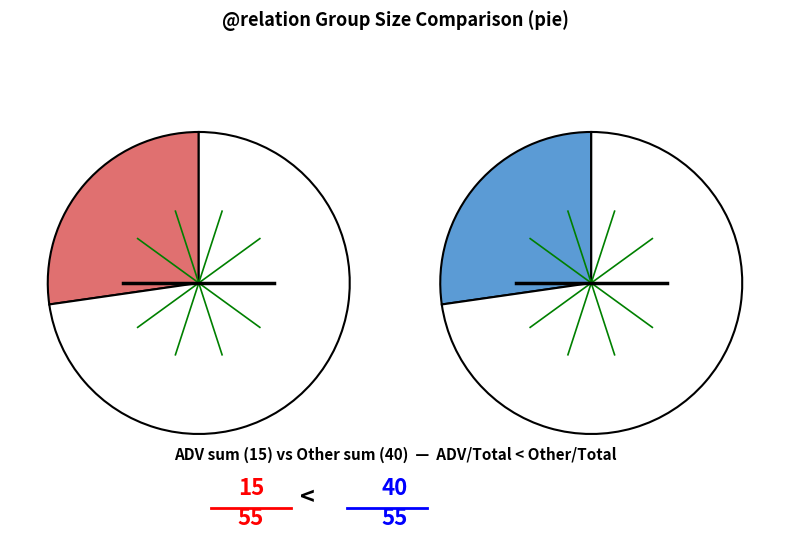

Does any single category account for the majority?

No